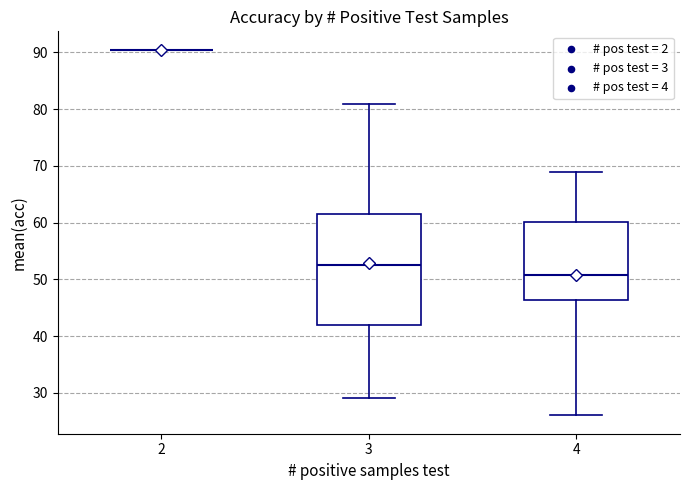

Reading left to right, transcribe this box plot: for each box, give where its median line is, the range the box spans, and where its two whiskers end, as read against the y-axis. The values are not printed on the chart, so give them approximately, as read against the axis.

2: box collapsed to a line at 91, whiskers 91 to 91
3: median 53, box 42 to 61, whiskers 29 to 81
4: median 51, box 46 to 60, whiskers 26 to 69